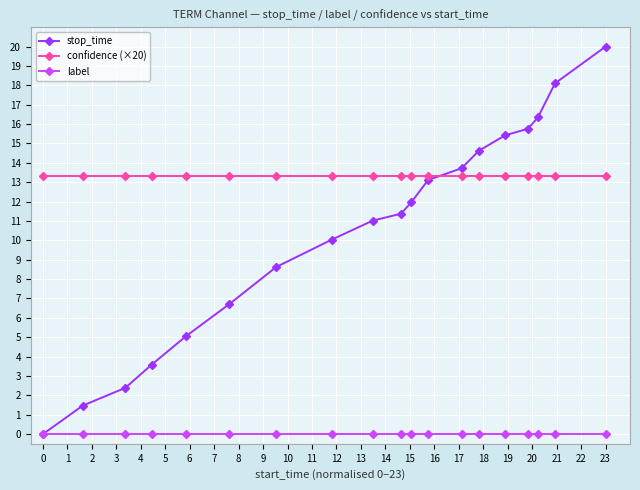

True or false: stop_time has more than 2 points higher than both neighbors.

False